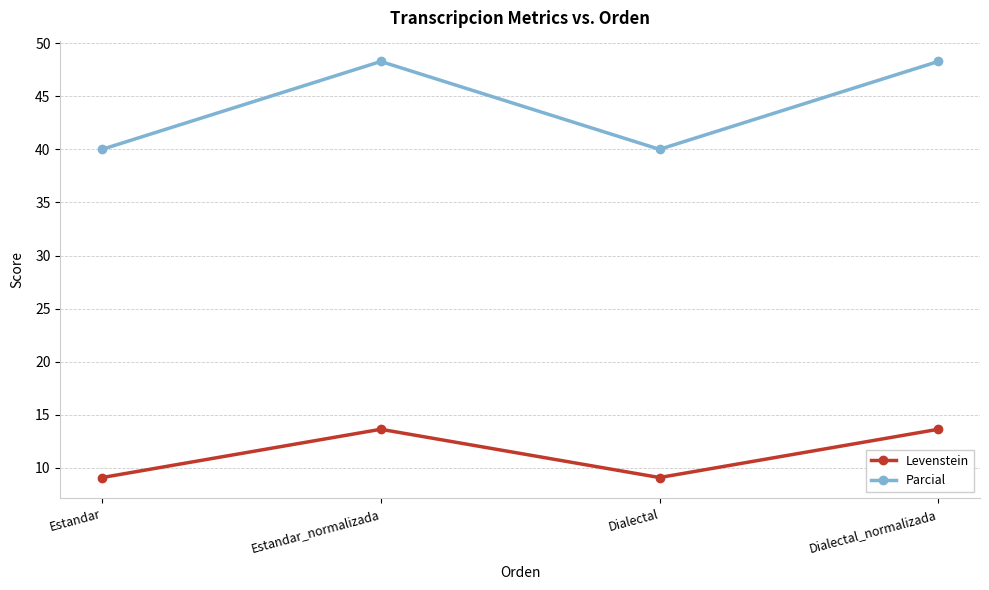

What is the greatest value displayed?

48.3